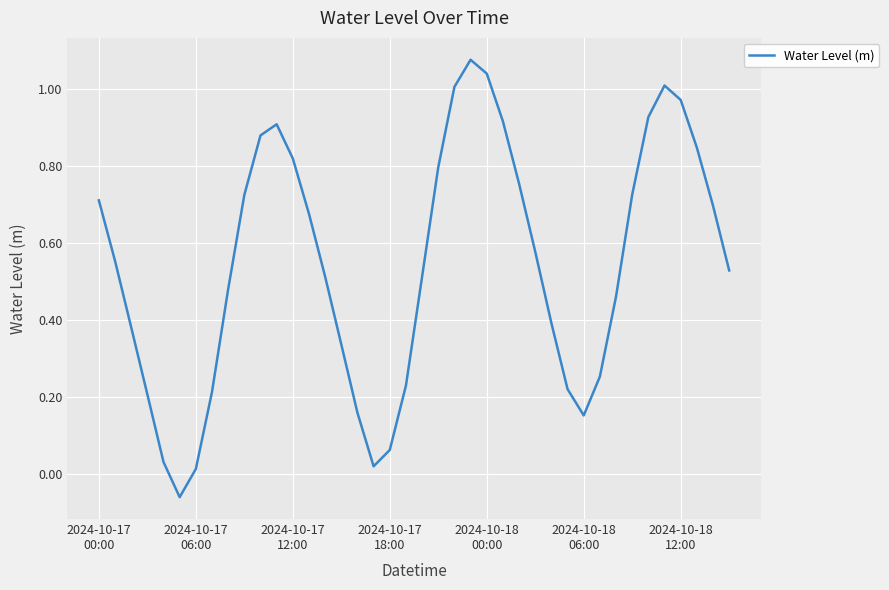

How many distinct data groups are displayed?

1